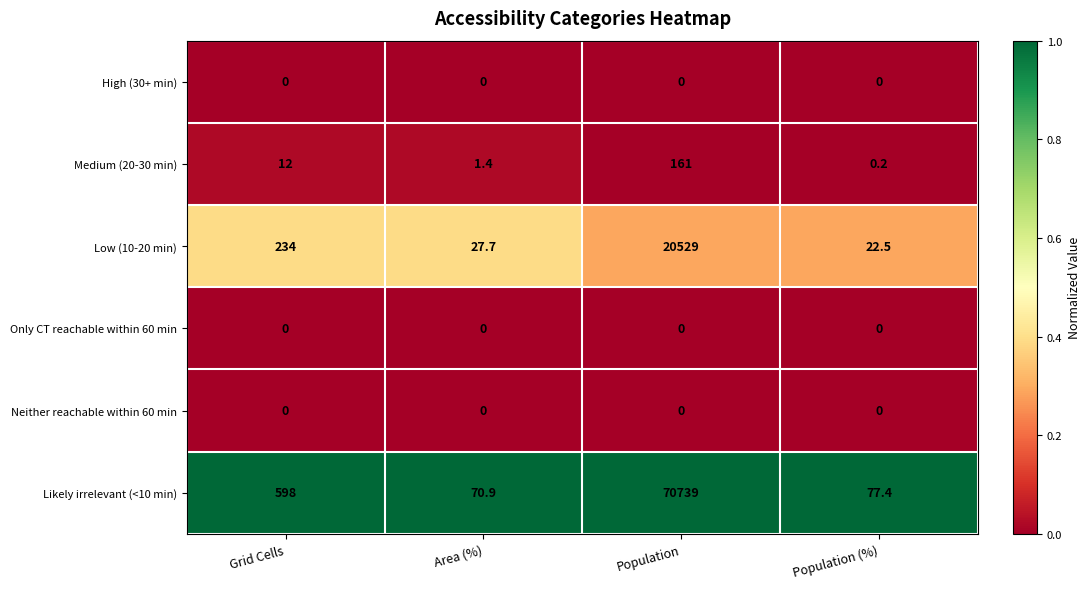

At how many categories does at least one series exceed 0?

4